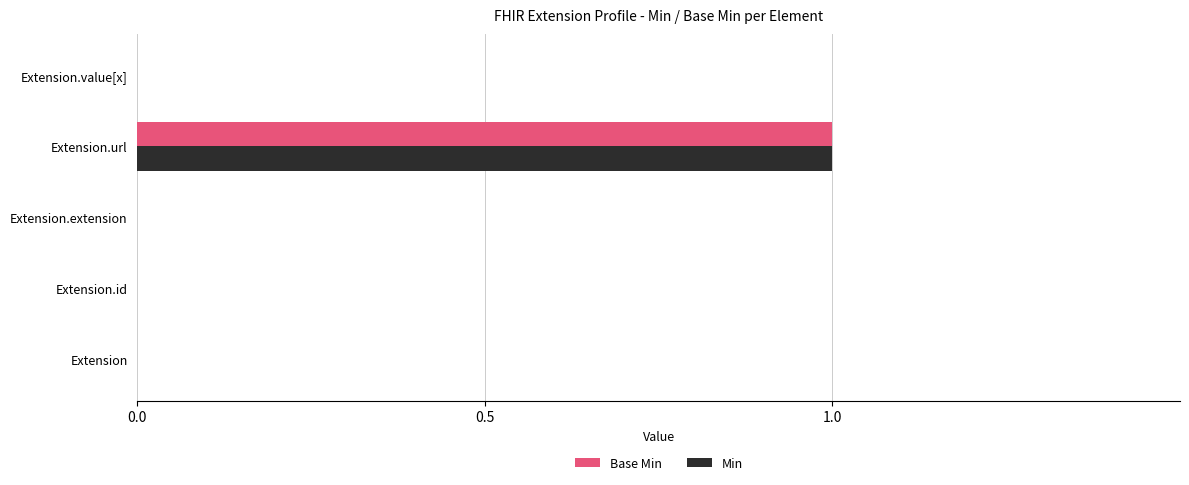

Which label corresponds to the largest value in the chart?

Extension.url